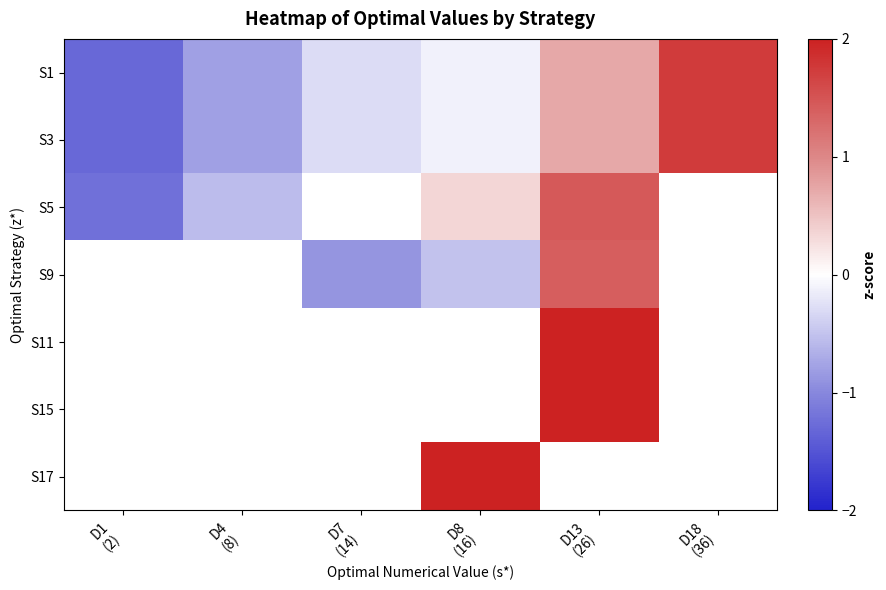

At which label is S3 closest to 0?

D8 (16)